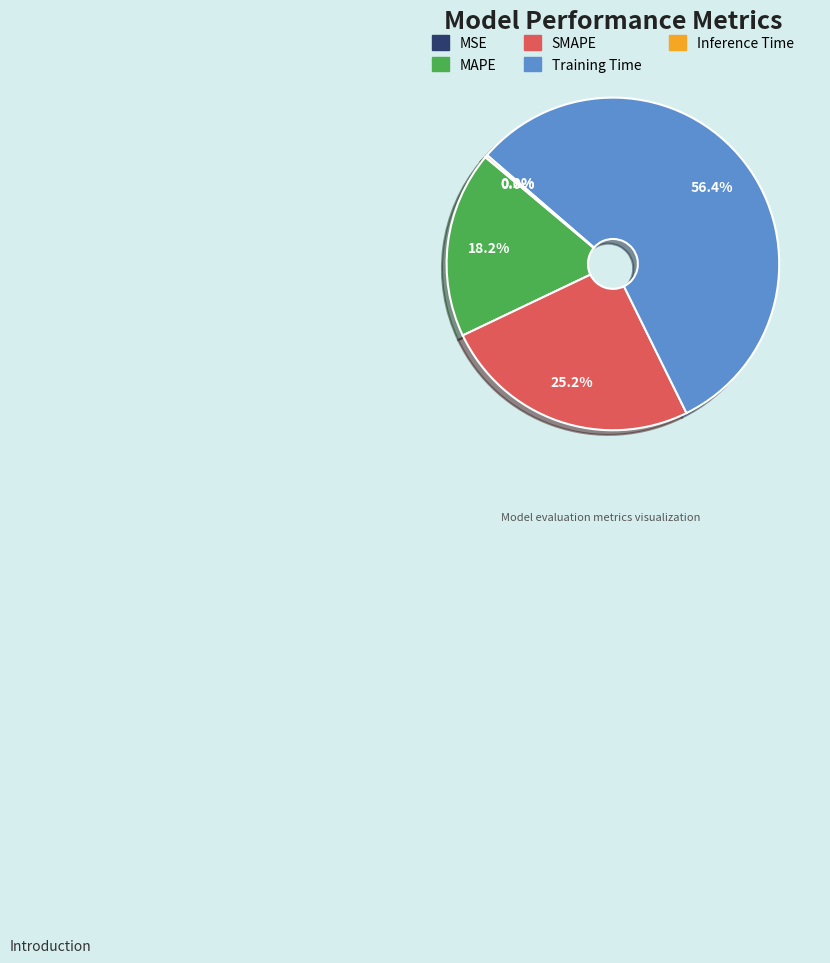

Which has a higher value, MAPE or Training Time?

Training Time